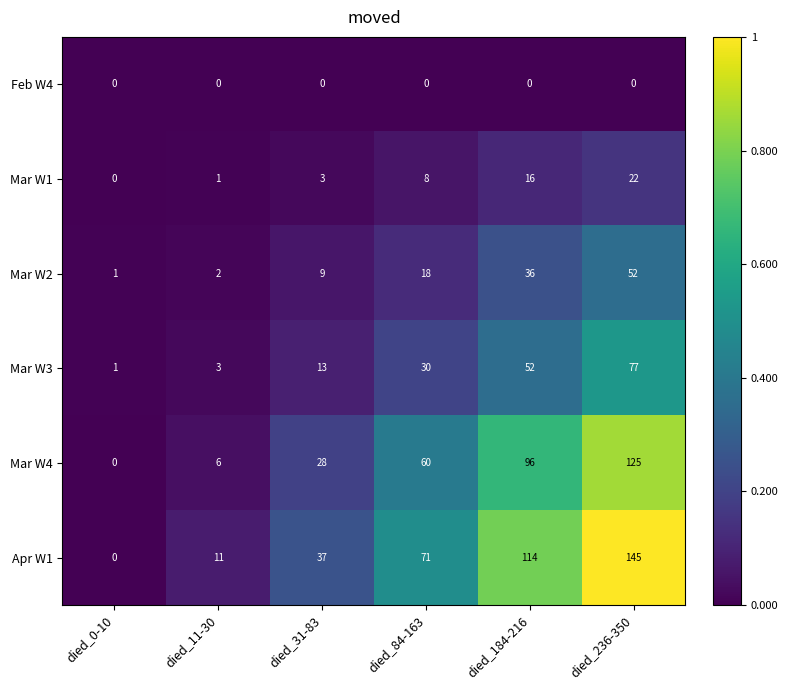

Rank the series by their maximum value, from highest to lowest.

Apr W1, Mar W4, Mar W3, Mar W2, Mar W1, Feb W4